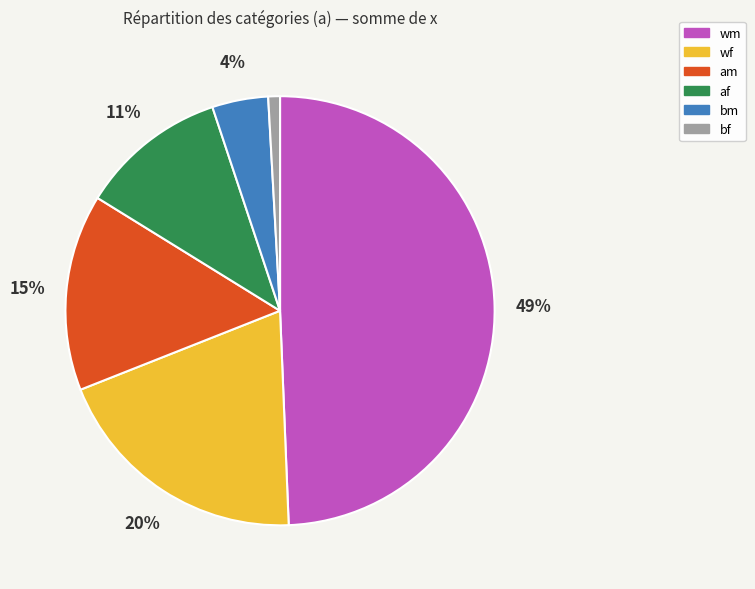

To the nearest percent, what is the difference between the largest and smallest slice percentages?

48%